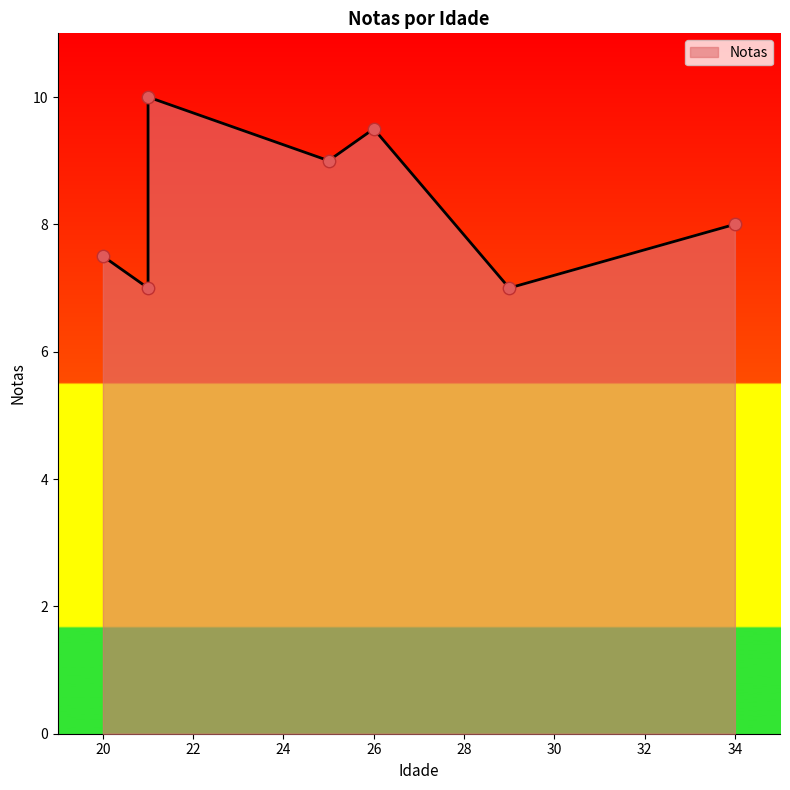

What is the ratio of the value at 21 to the value at 25?

0.8